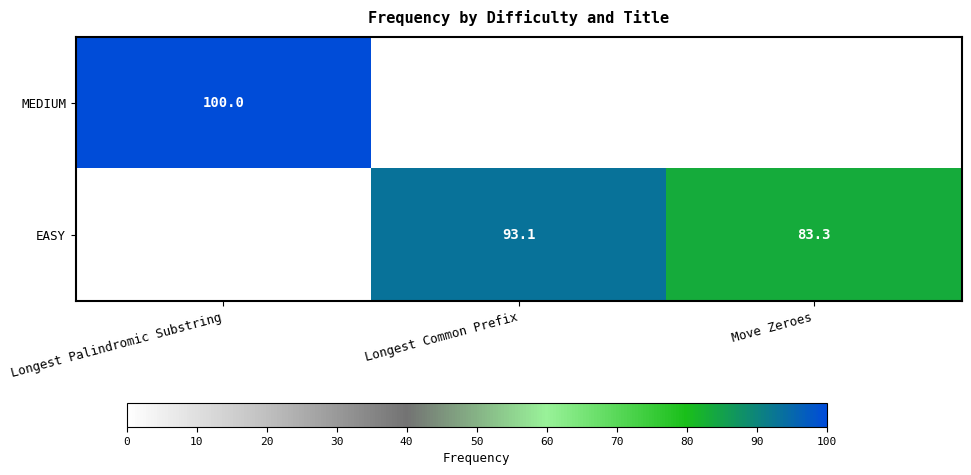

Is it true that EASY equals 60.5 at Longest Common Prefix?

False